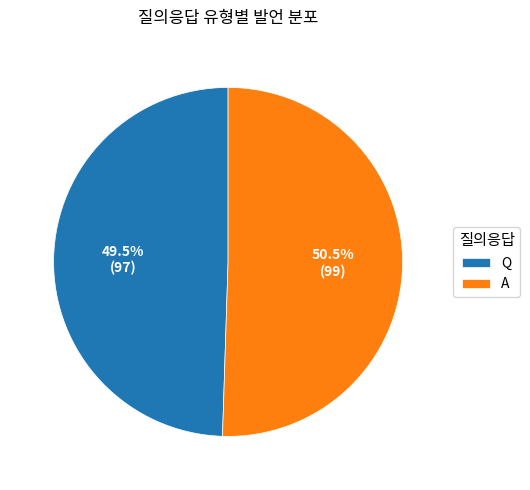

Is the sum of A and Q greater than half?

Yes